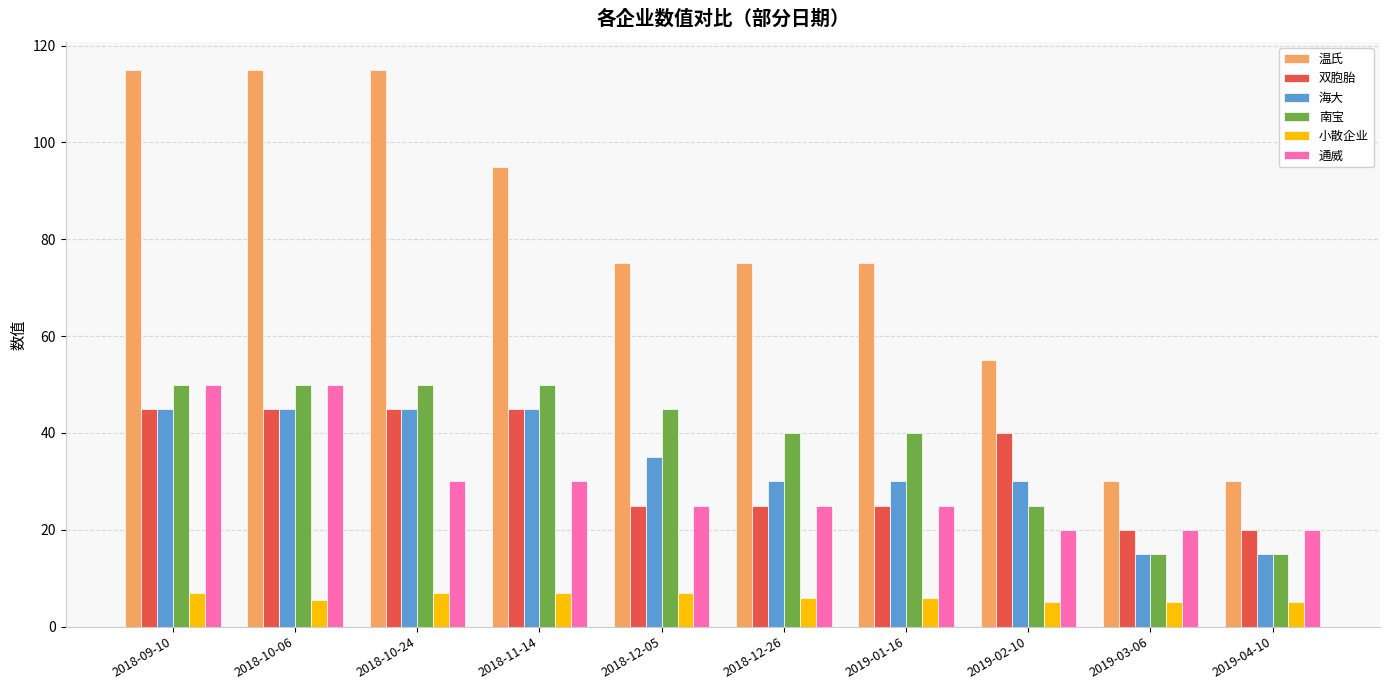

The 通威 series shows 18.0 at 2018-11-14. True or false?

False